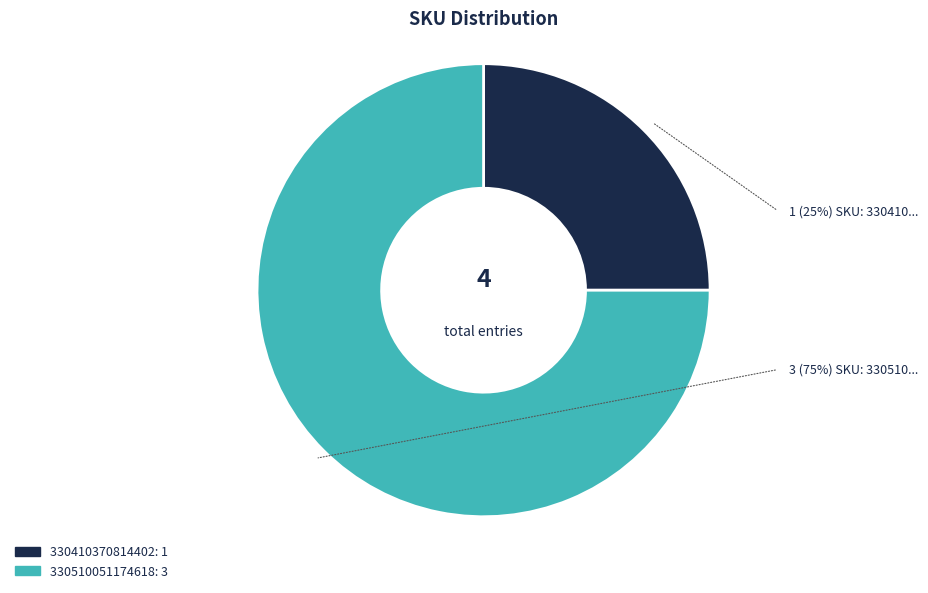

Approximately how many times larger is the value at 330410370814402 compared to 330510051174618?

0.3